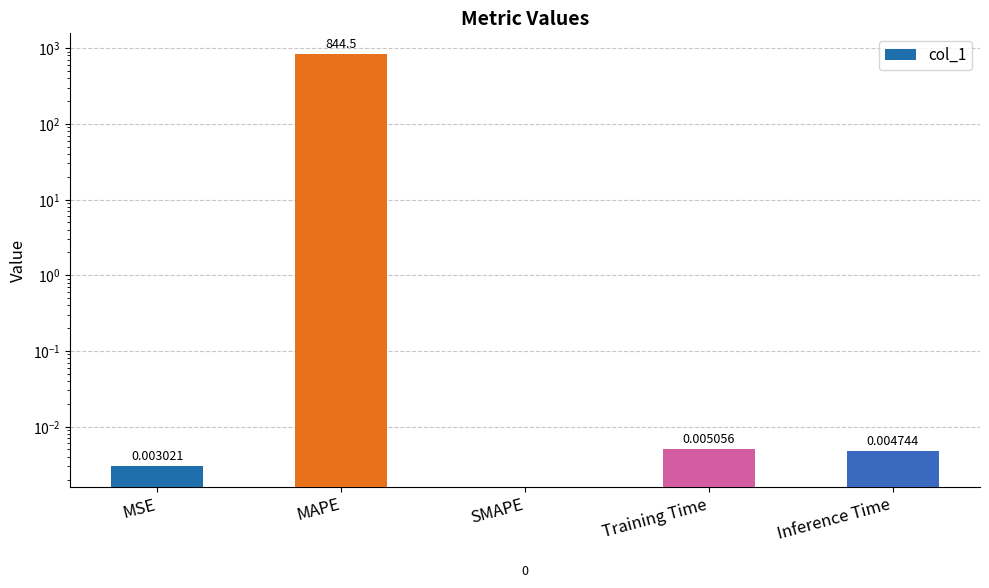

What position from the right is Inference Time?

1